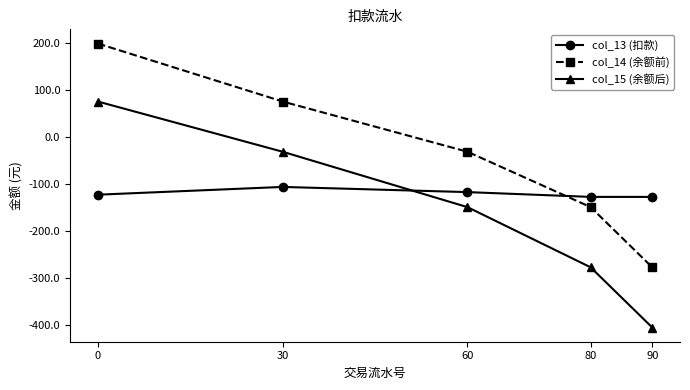

Which series has the largest total across all categories?

col_14 (余额前)